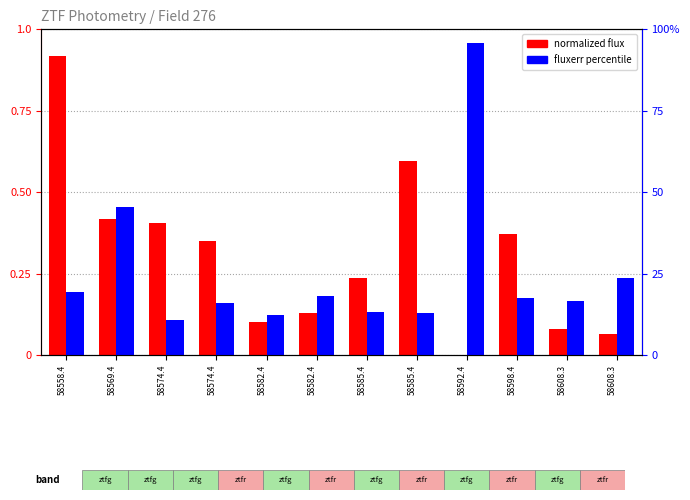

How many bars are there in total?

24